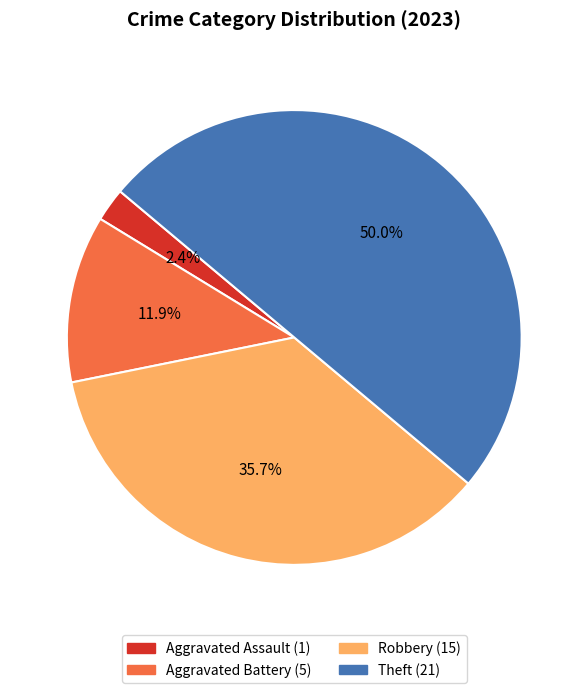

To the nearest percent, what is the average slice percentage?

25%